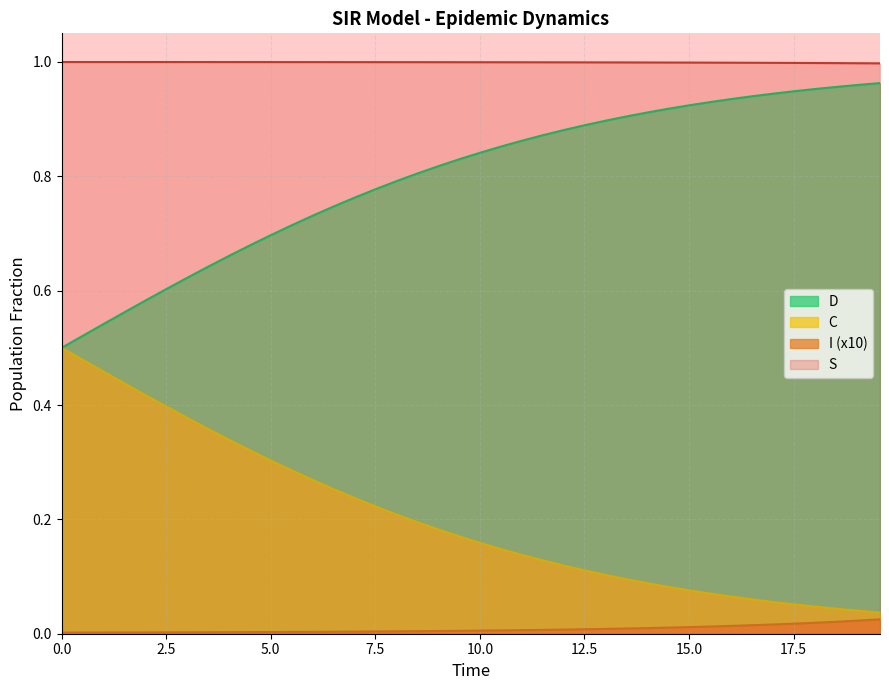

What is the sum of all S values?

0.3